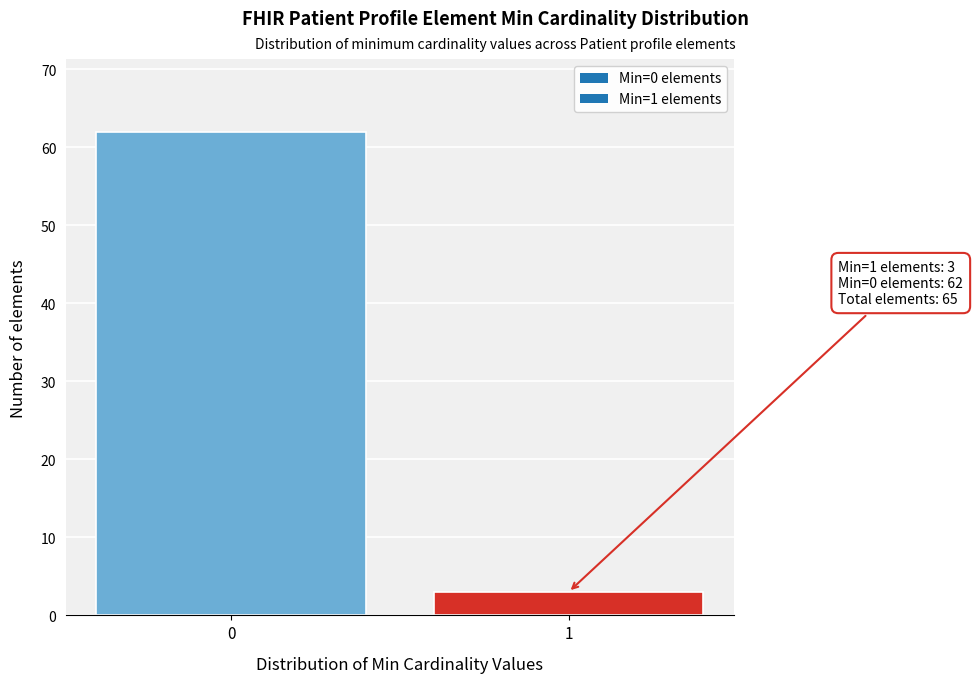

Reading left to right, what are all the values shown in this chart?

0=62	1=3